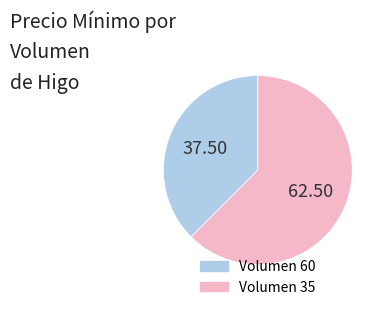

Count the number of slices in the pie.

2